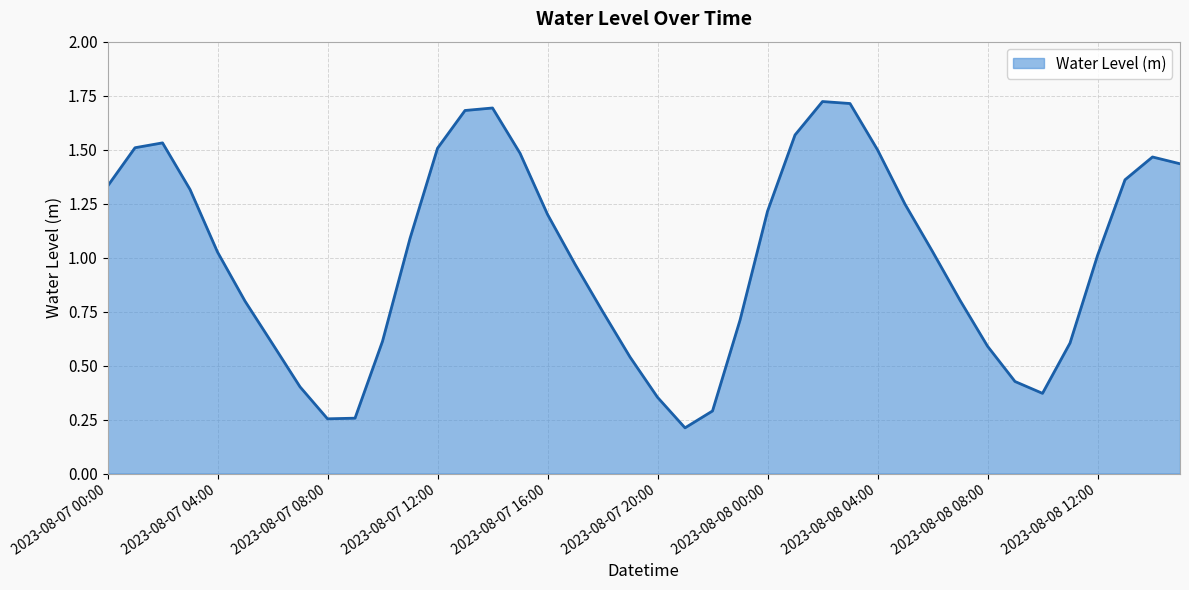

What is the difference between the maximum and minimum values?

1.5